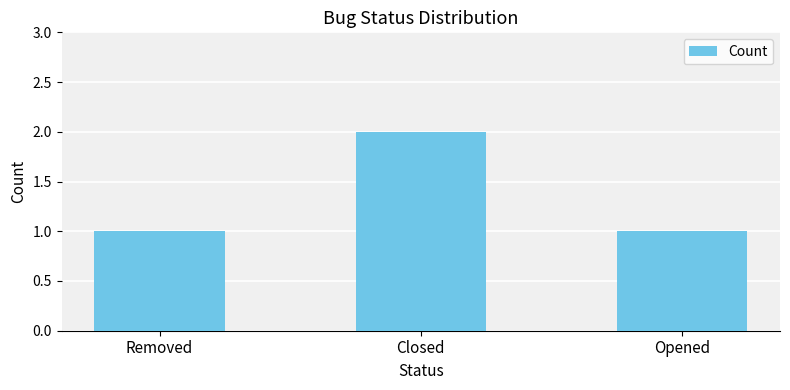

The value at Closed is 2. True or false?

True